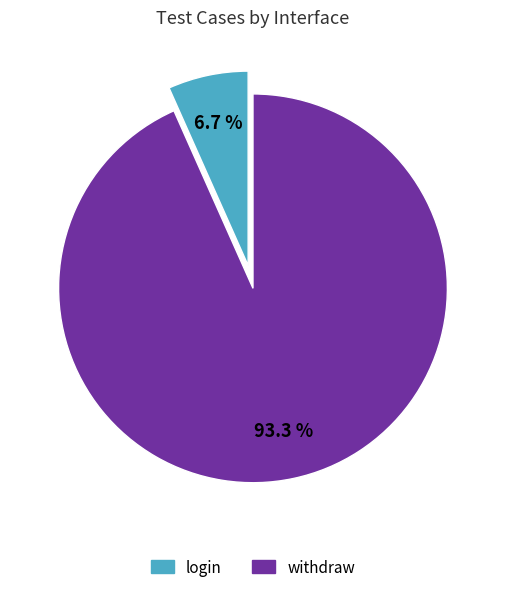

Count the number of slices in the pie.

2